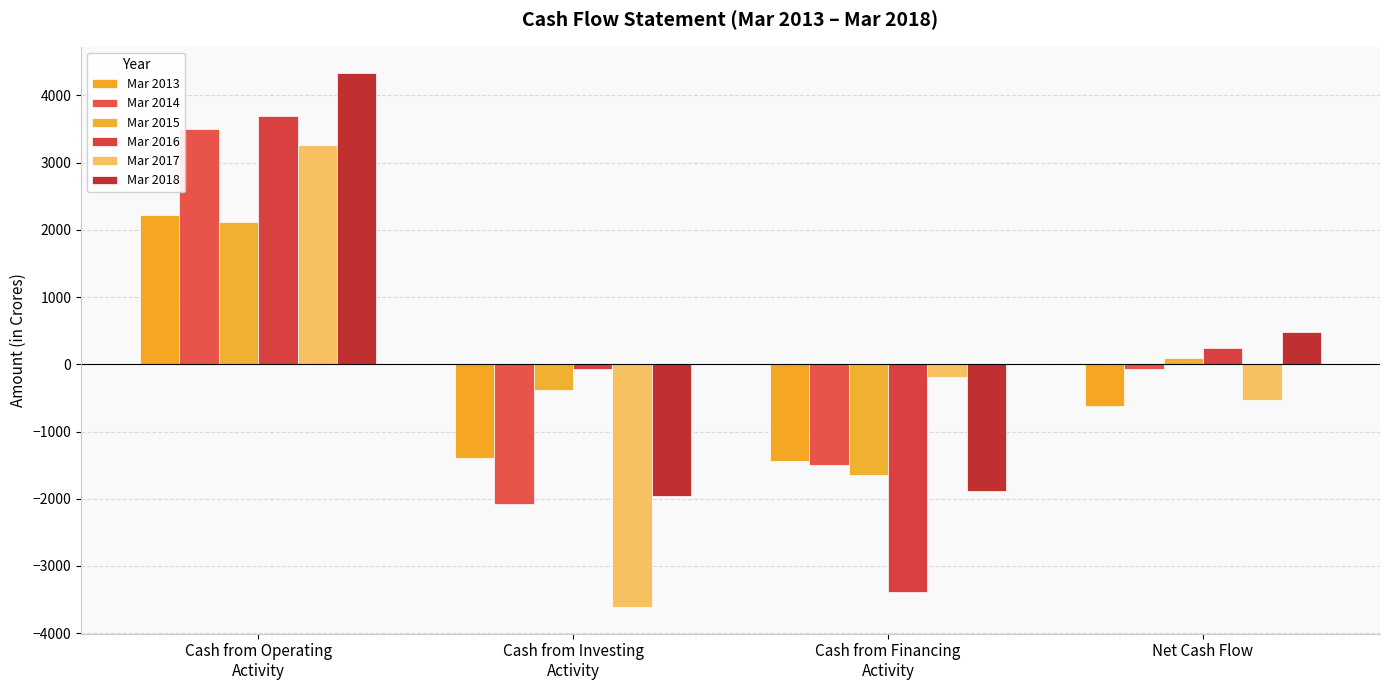

List the labels in order of Mar 2014 value, largest first.

Cash from Operating
Activity, Net Cash Flow, Cash from Financing
Activity, Cash from Investing
Activity